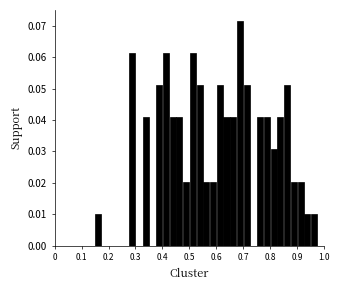

Read against the x-axis, roughly where is the centre of the tallest bar?

0.69